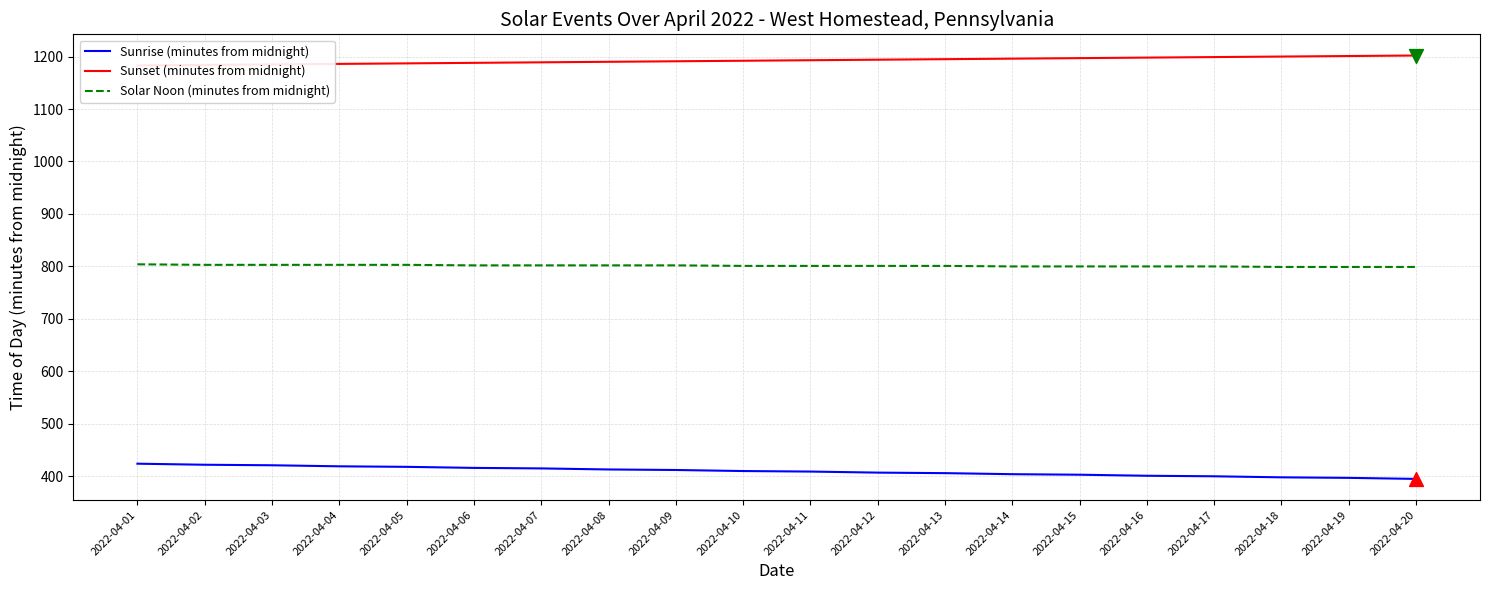

At how many categories does at least one series exceed 877?

20